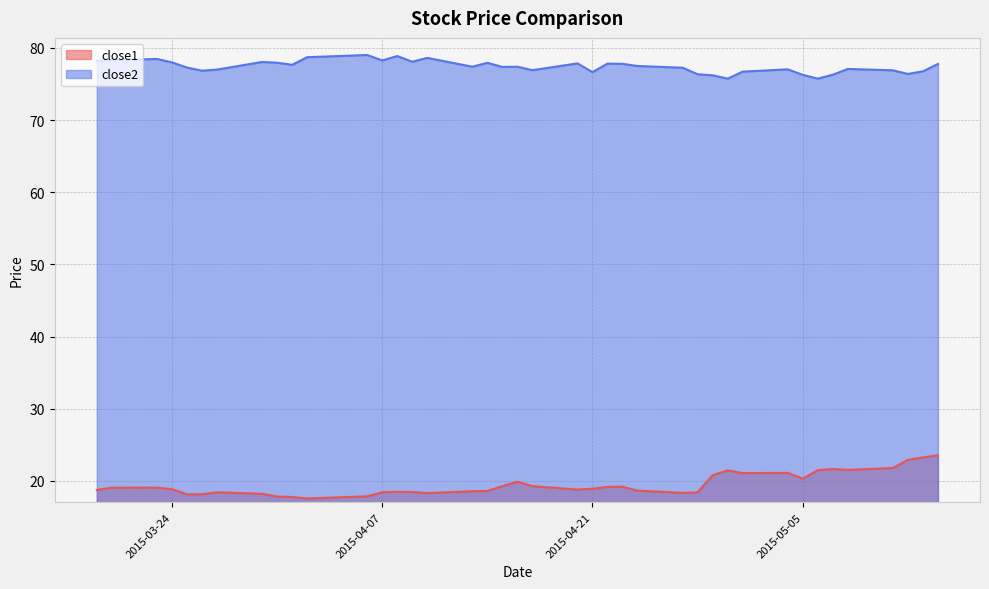

How many data points in close2 are above 77?

27